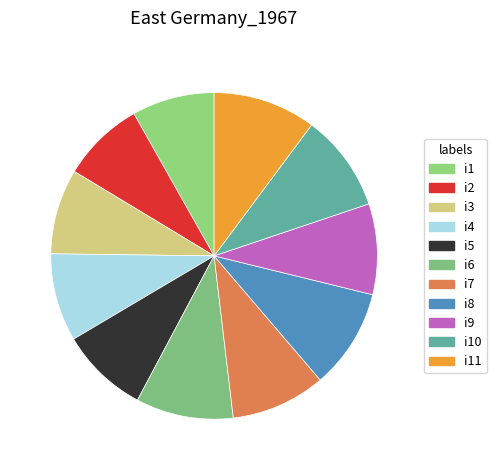

True or false: i9 accounts for 1% of the total.

False